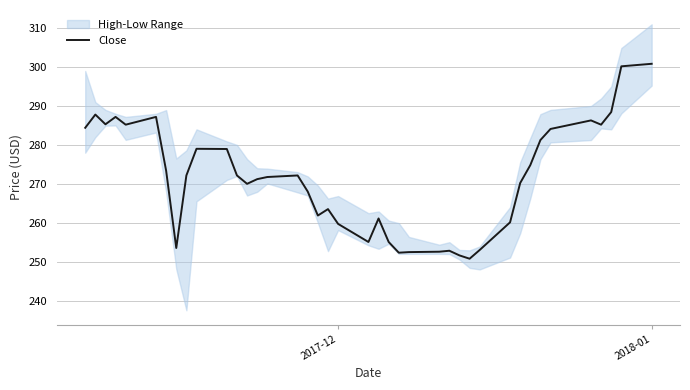

What is the minimum value for Close?

250.8